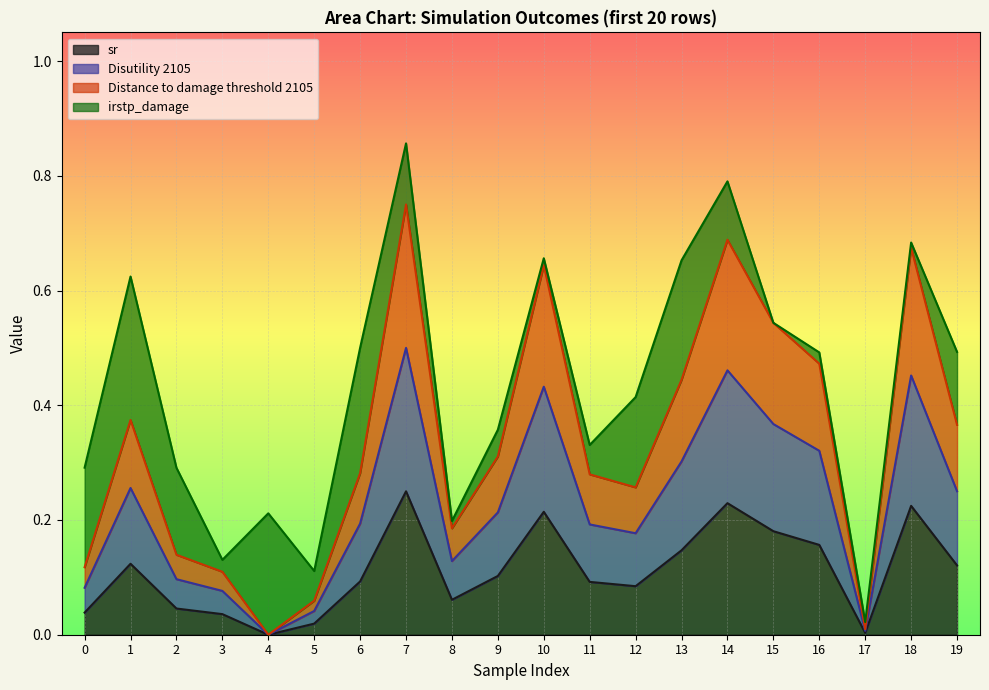

At which category does sr reach its first local valley?

4